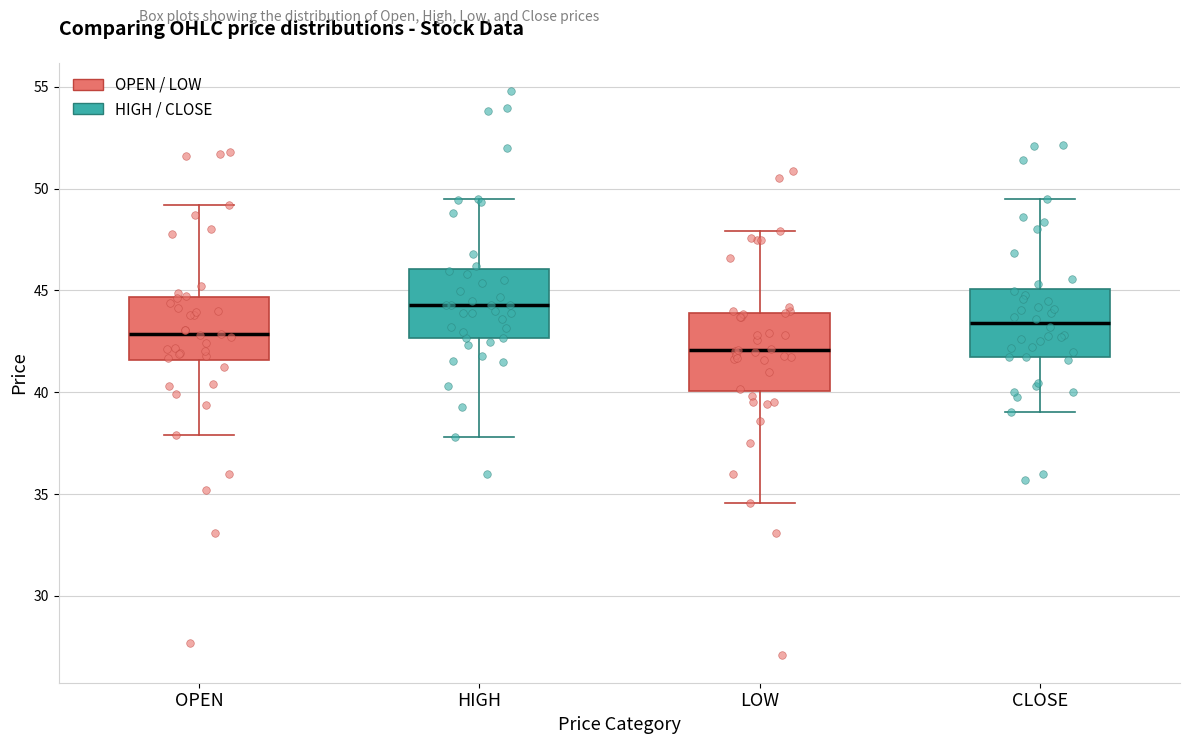

Reading left to right, read every box against the y-axis: the position of its median line, the range the box covers, and the ends of its whiskers. The values are not printed on the chart, so give them approximately, as read against the axis.

OPEN: median 43.0, box 41.5 to 44.5, whiskers 38.0 to 49.0
HIGH: median 44.5, box 42.5 to 46.0, whiskers 38.0 to 49.5
LOW: median 42.0, box 40.0 to 44.0, whiskers 34.5 to 48.0
CLOSE: median 43.5, box 41.5 to 45.0, whiskers 39.0 to 49.5